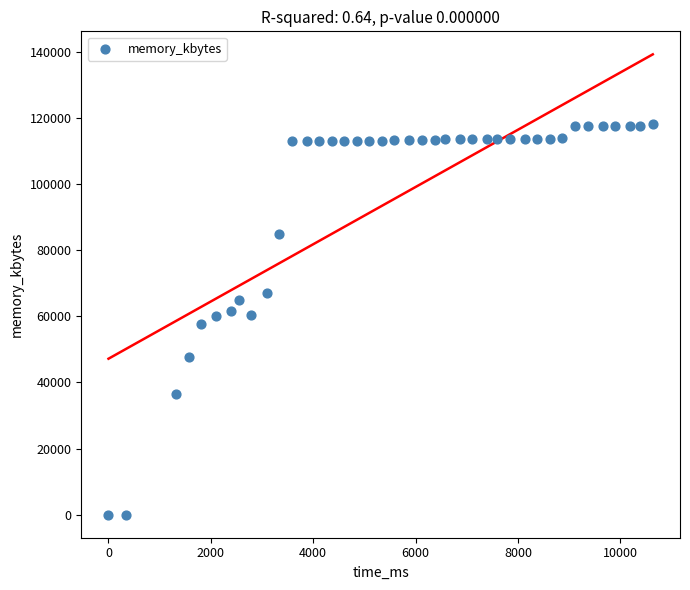

What is the range of X values (max minus min)?

10633